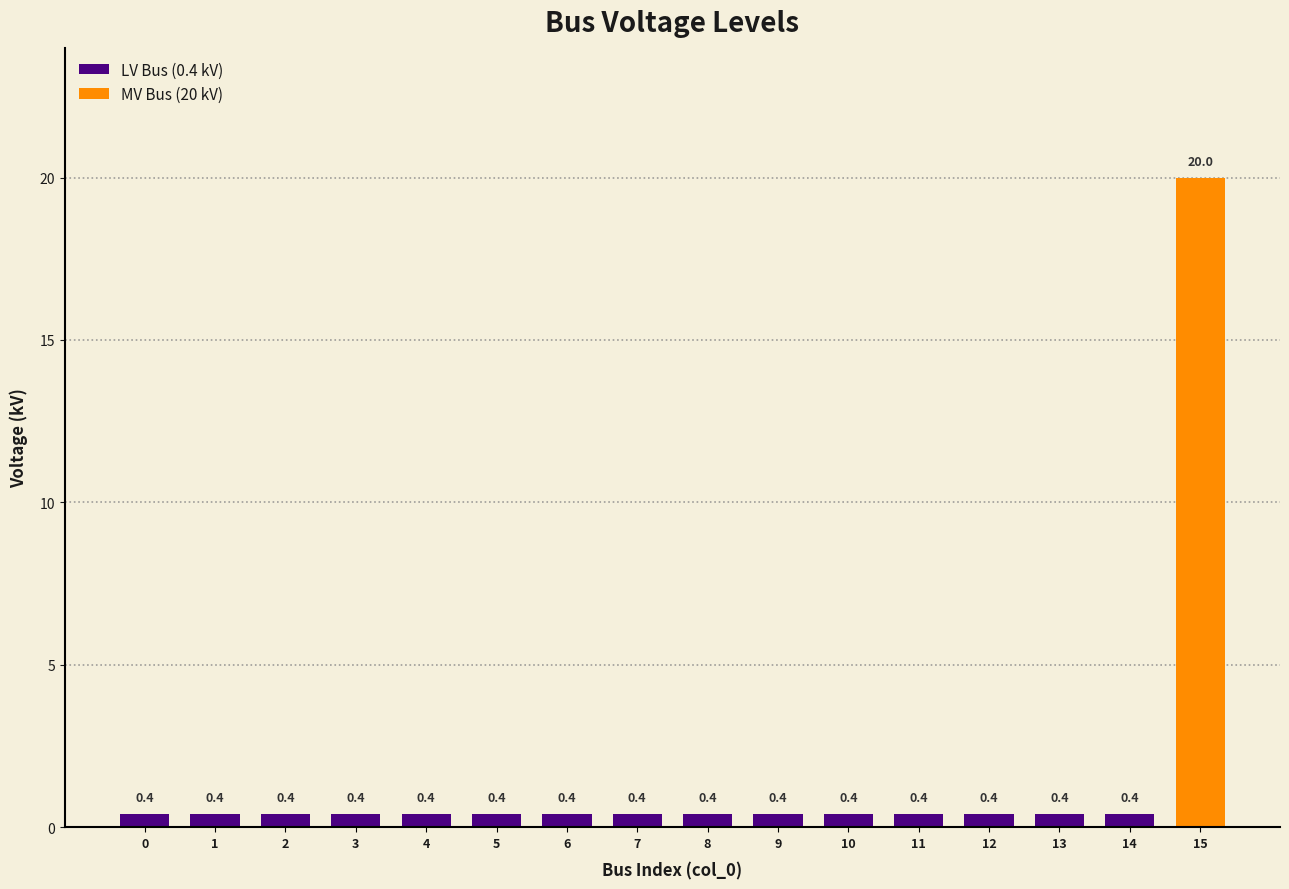

How many categories are shown in the chart?

16